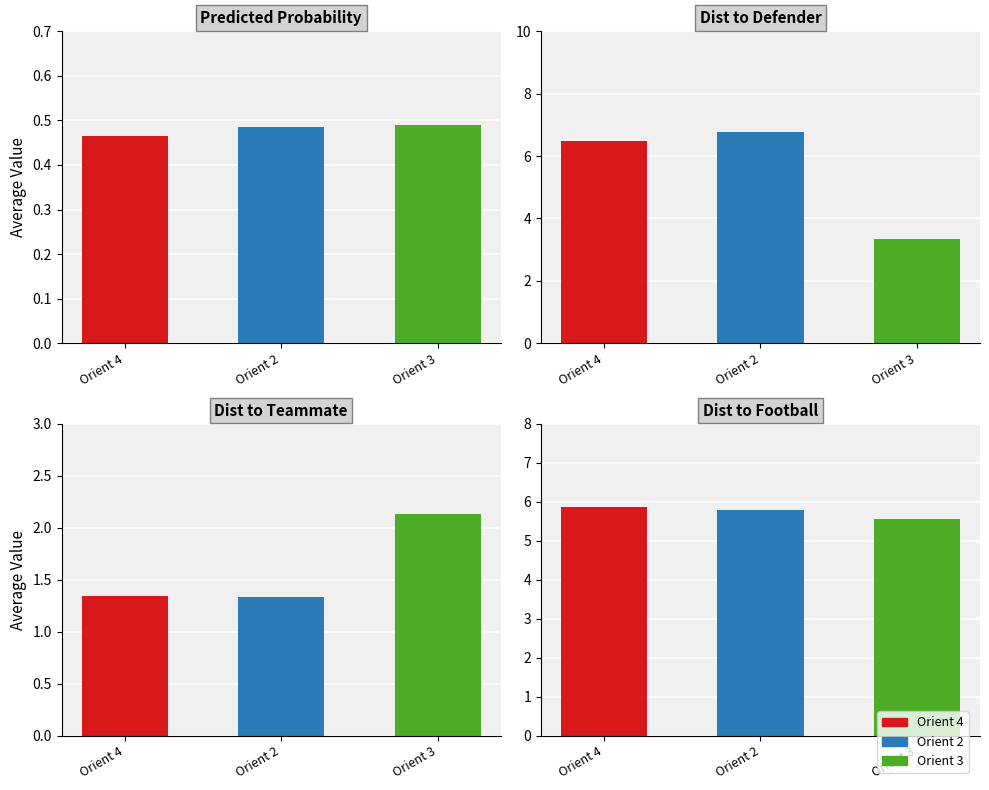

What is the average value of the Predicted Probability series?

0.5